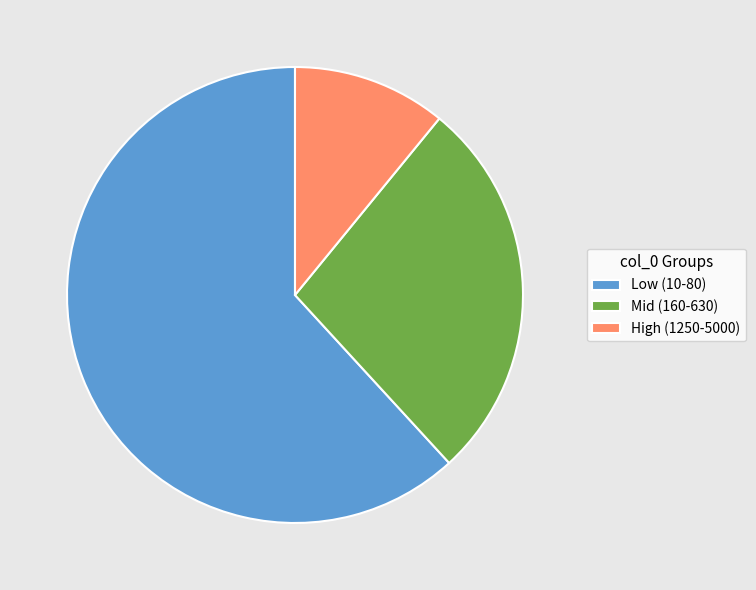

Does Mid (160-630) represent more than half of the total?

No